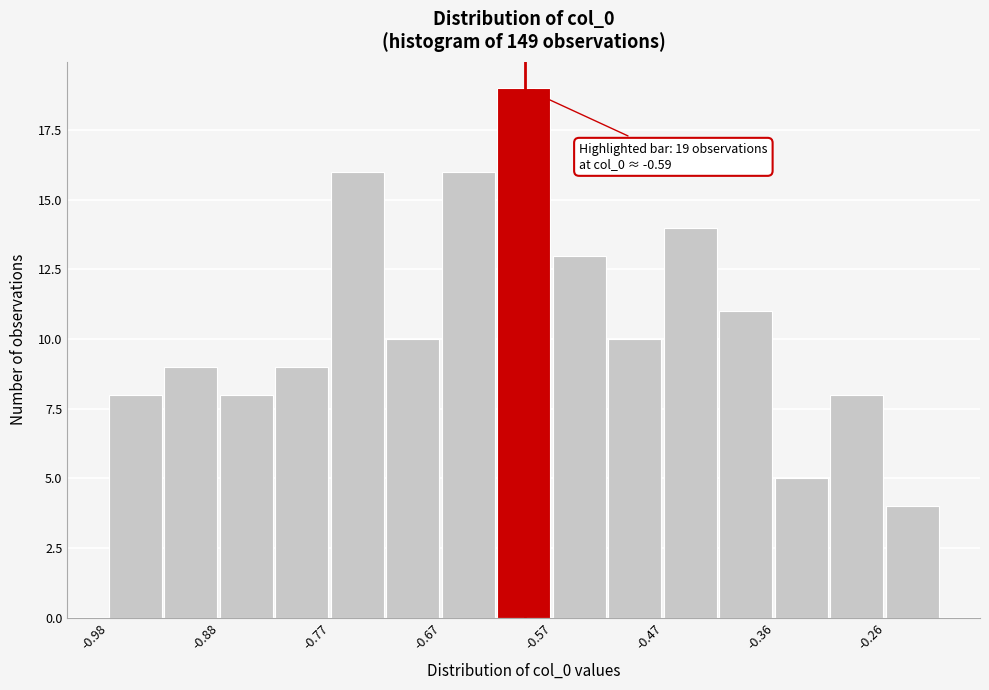

Around what value on the x-axis is the tallest bar? Give the approximate position of its centre, as read against the axis.

-0.60